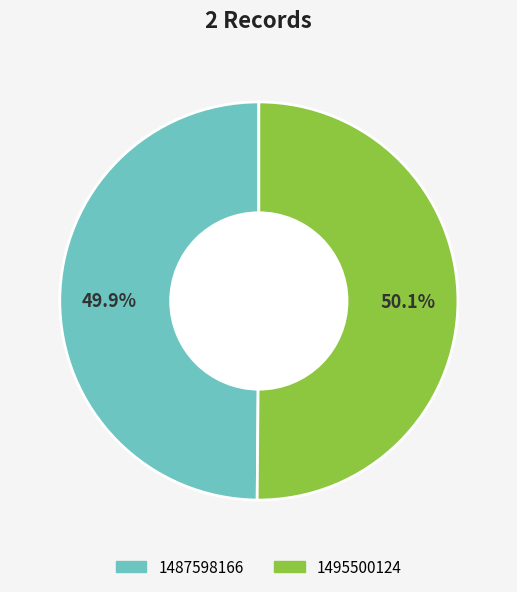

Is there any slice that represents more than half of the pie?

Yes